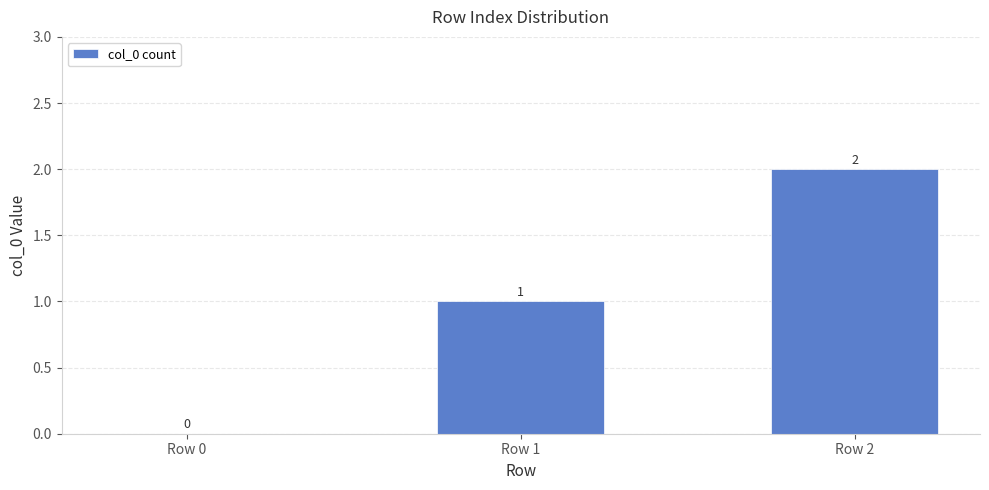

Where is the data nearest to the value 1?

Row 1